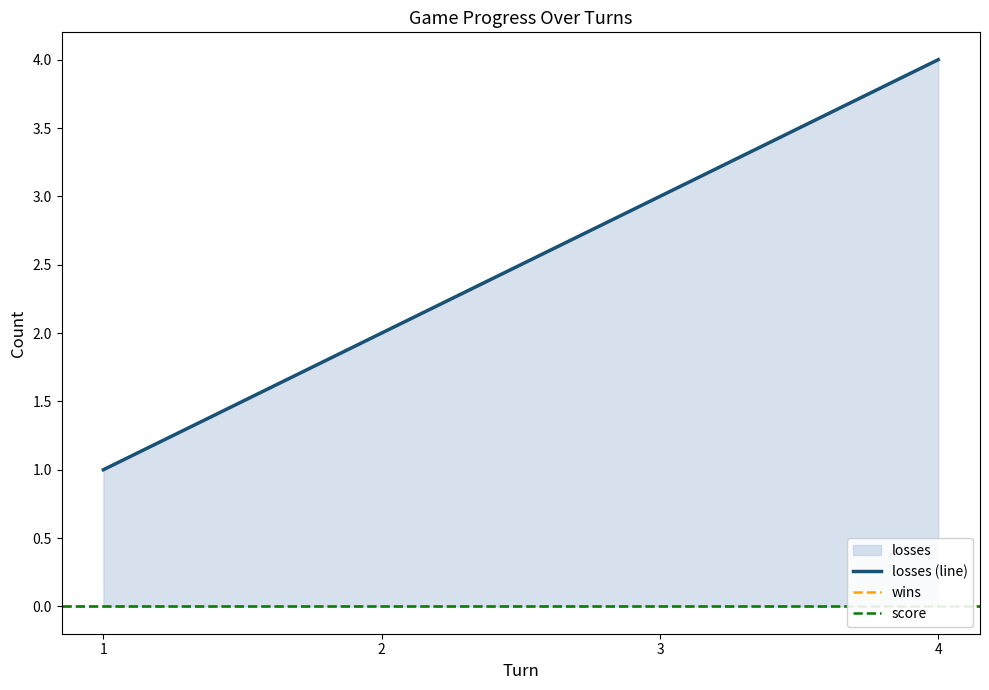

True or false: losses and score intersect in this chart.

False